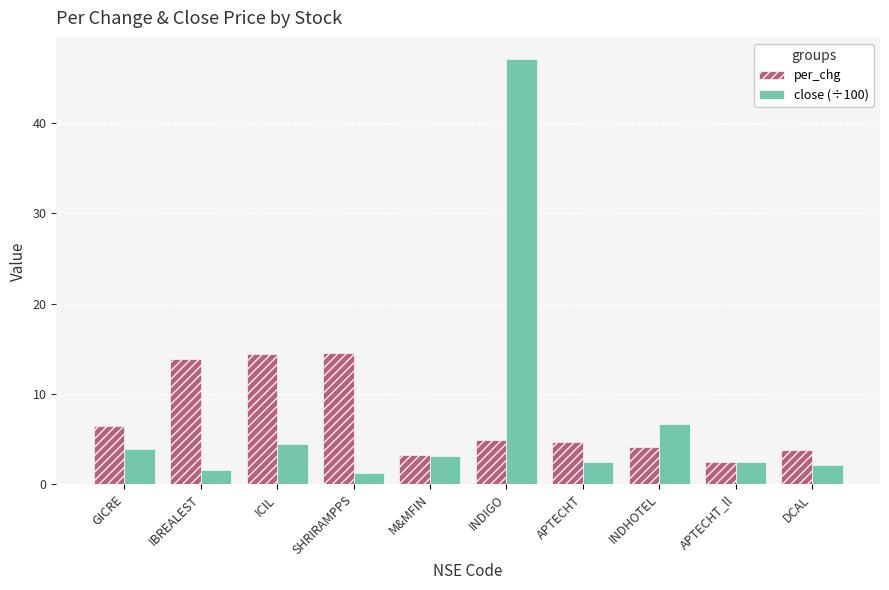

What is the sum of the close (÷100) values at IBREALEST and INDHOTEL?

8.2